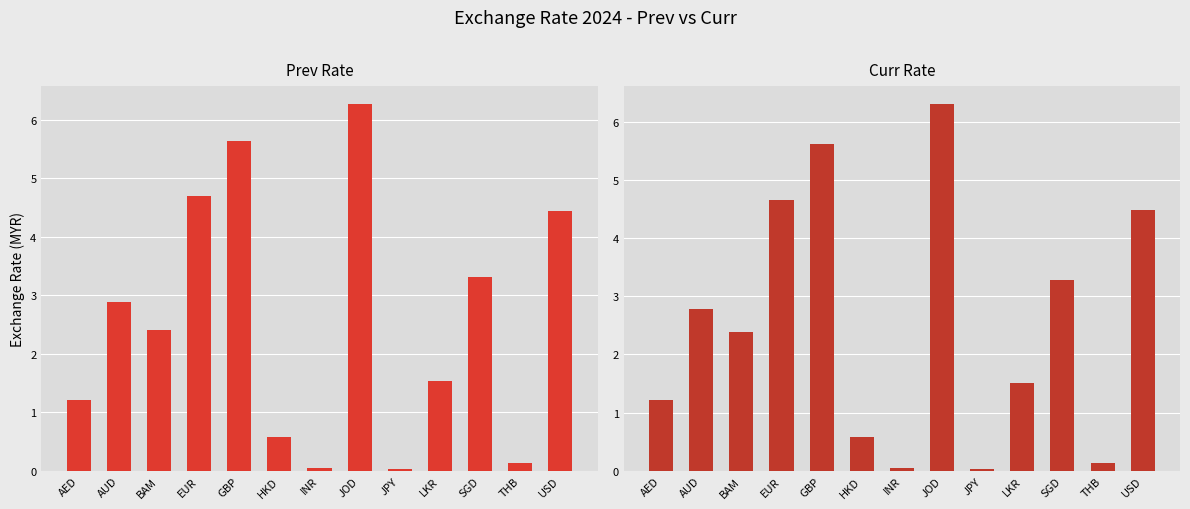

How many data points in Curr are less than 2?

6